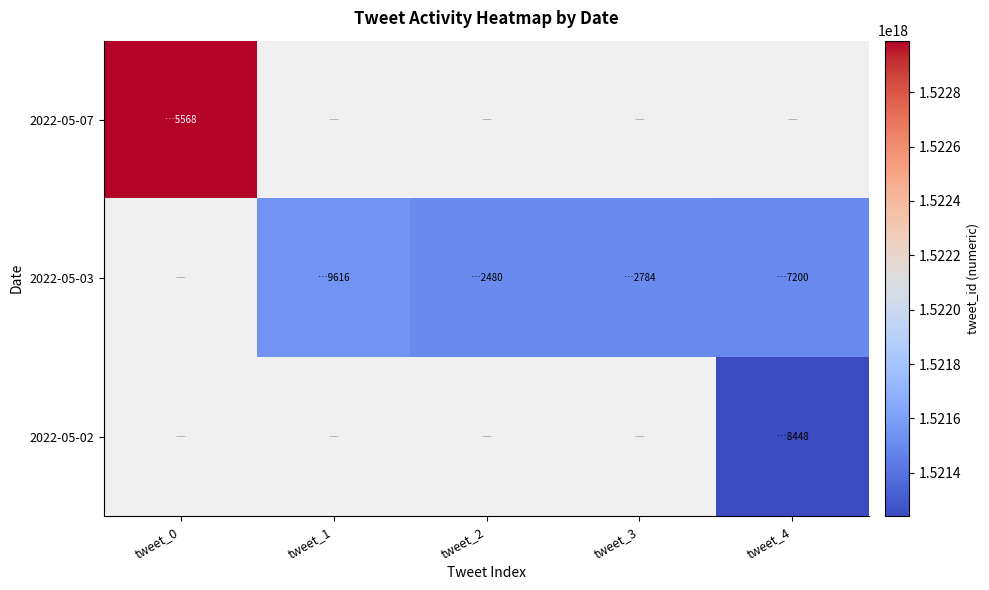

Rank the series at tweet_3 from lowest to highest value.

2022-05-07, 2022-05-03, 2022-05-02